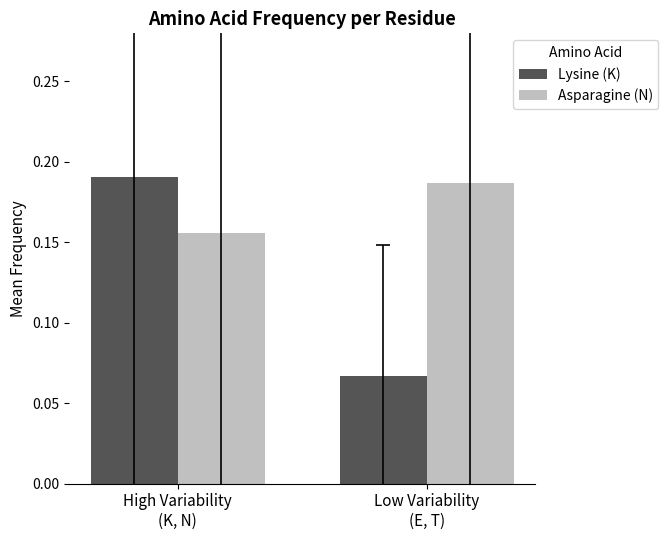

How many Asparagine (N) values are between 0 and 1?

2